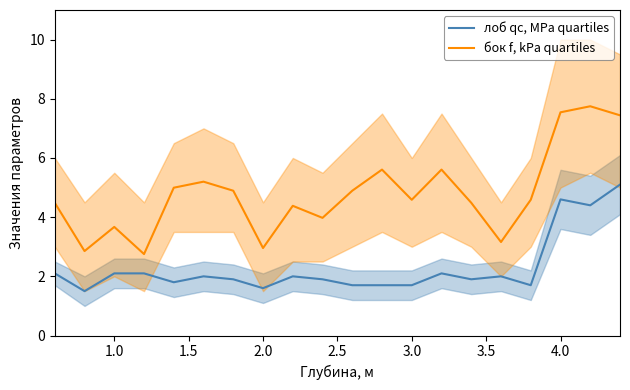

How many data points does each series have?

20